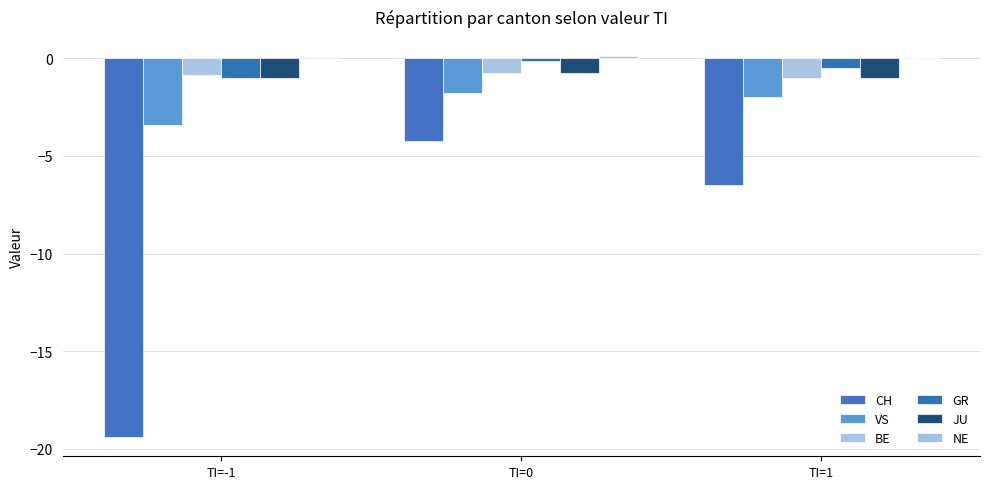

Are the bars grouped side by side (vs. stacked)?

Yes